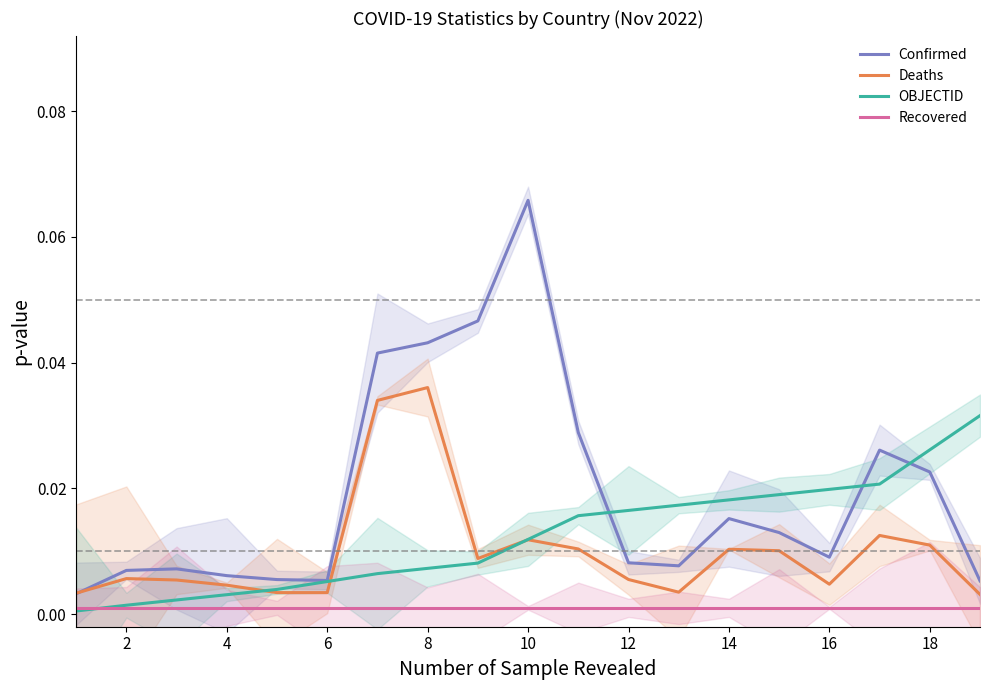

Is this an area chart (filled region under the line)?

No